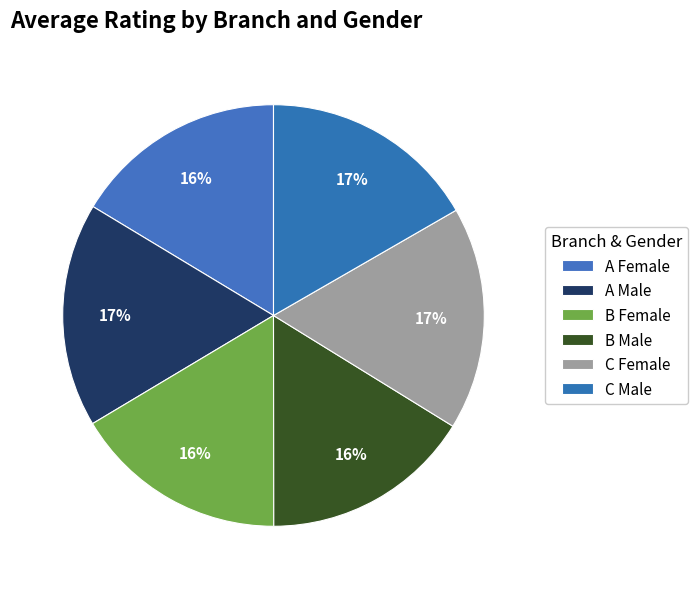

Which slice is the largest?

A Male